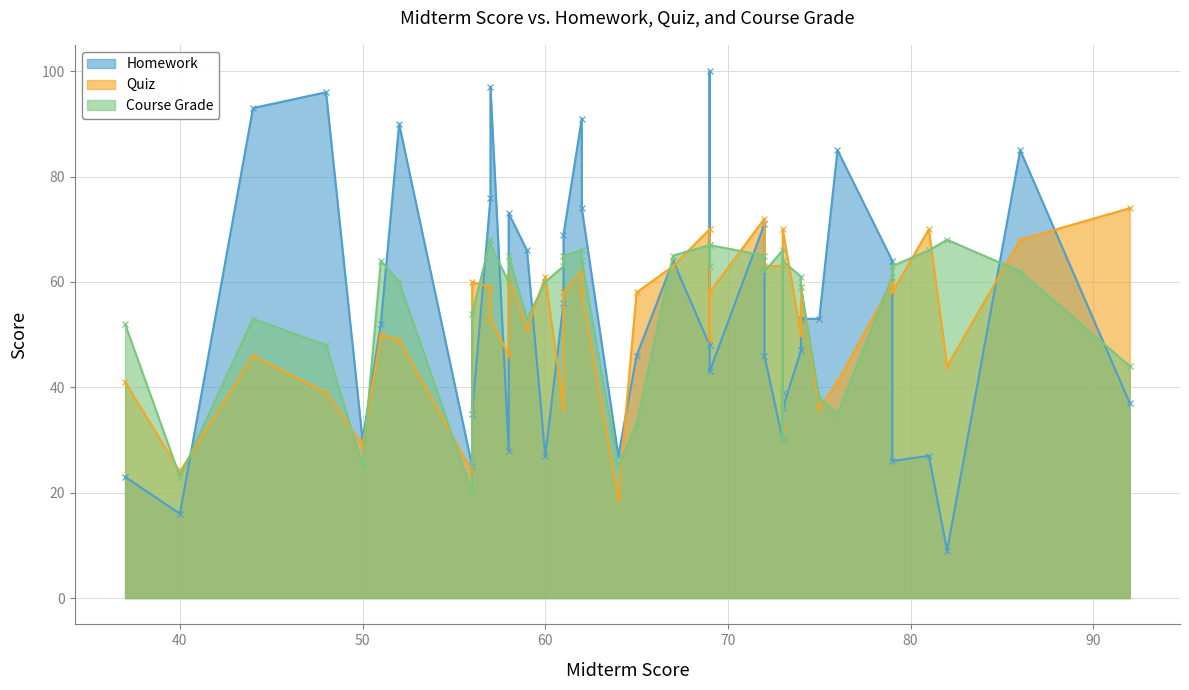

How many intersections are there between Quiz and Homework?

25